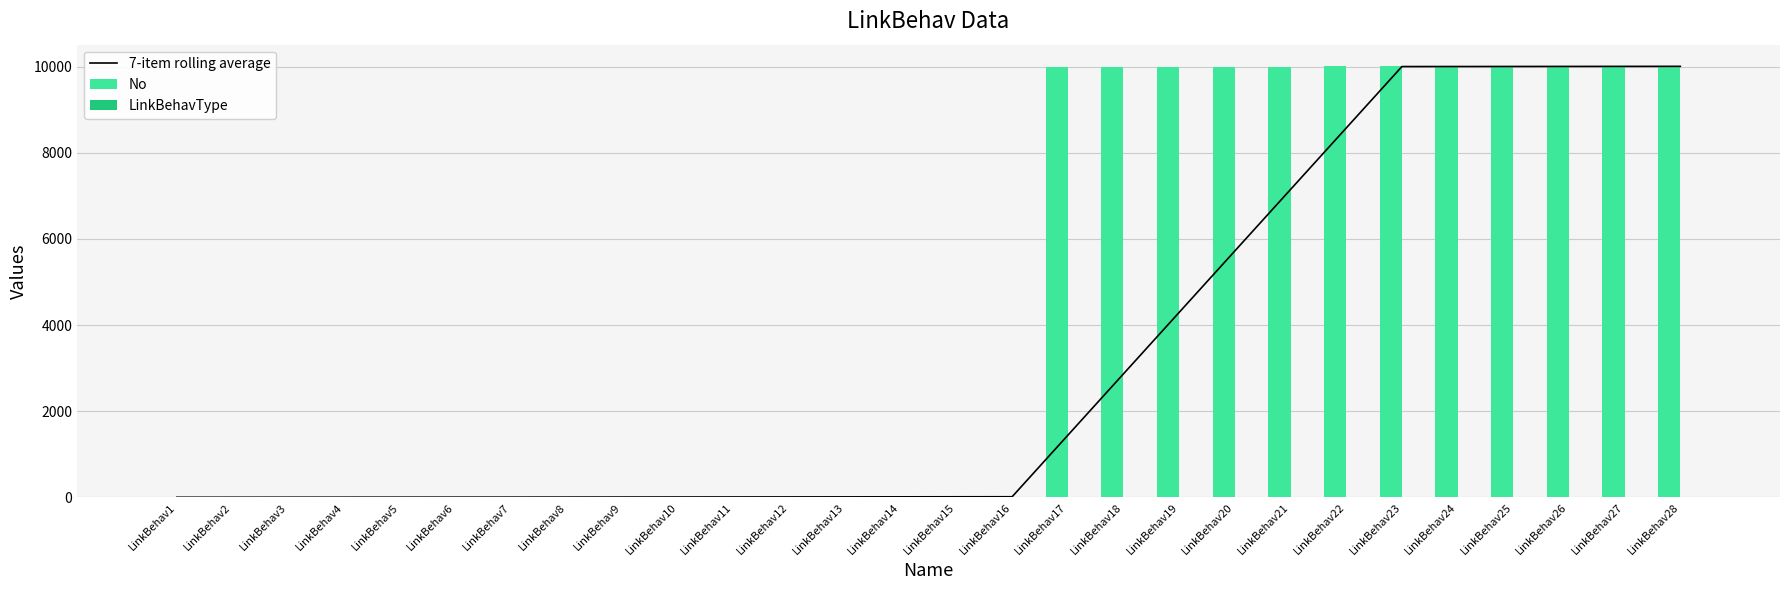

Which series has the largest range (max minus min)?

No